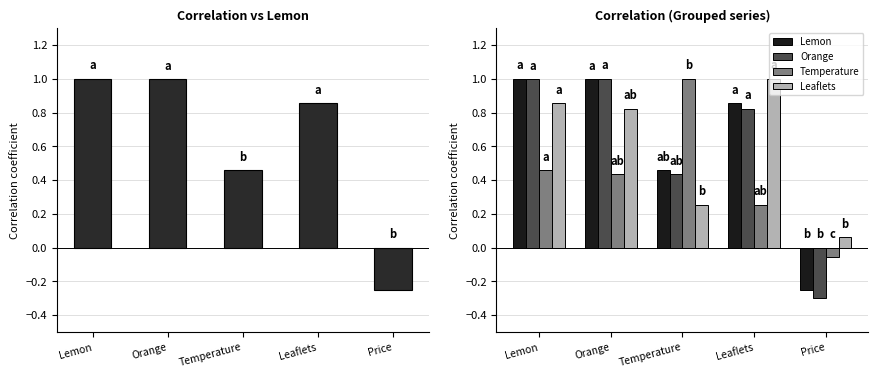

What is the maximum value shown in the chart?

1.0